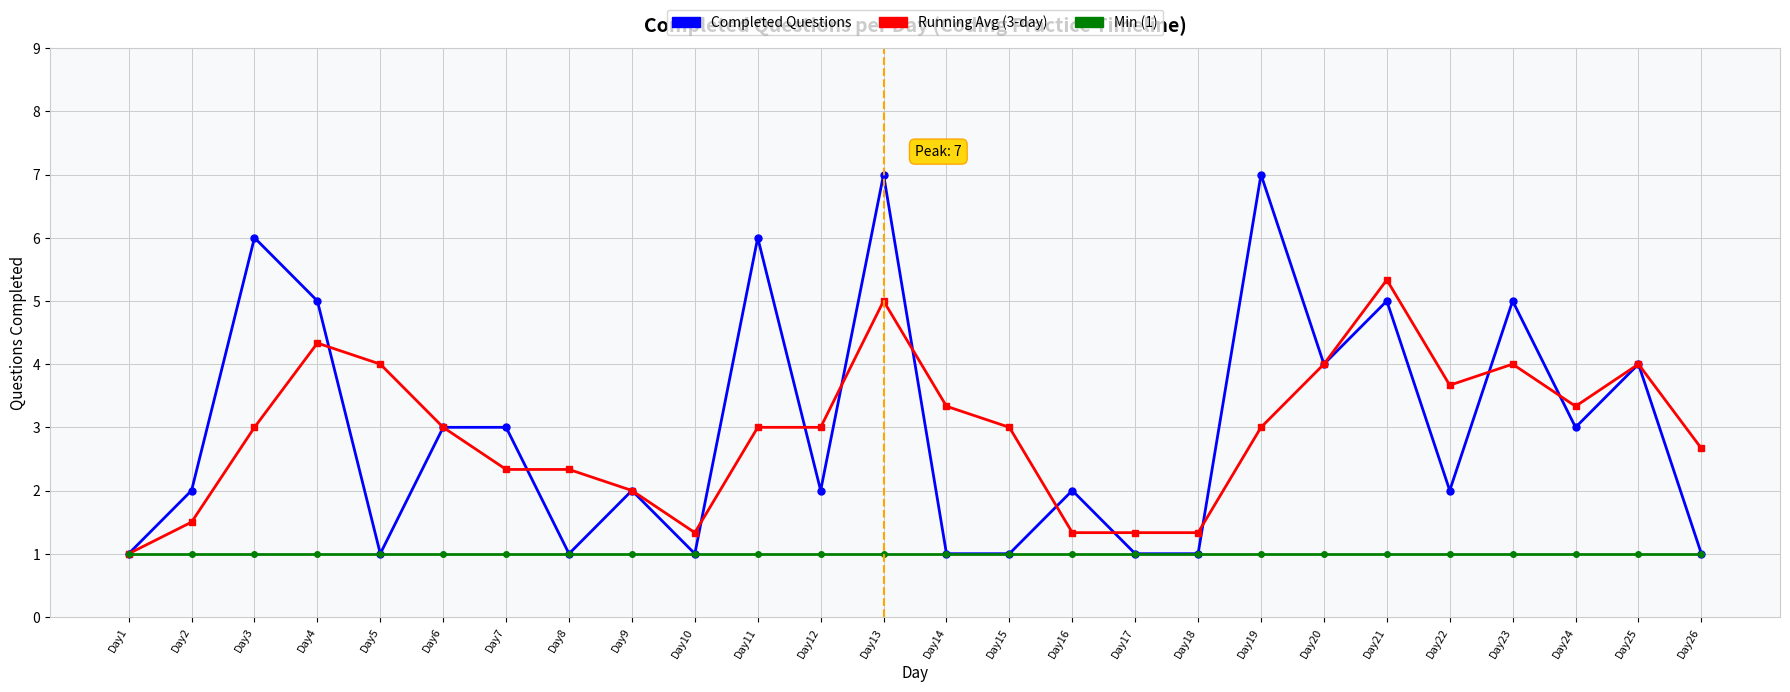

List the series in order of their peak value, lowest first.

Min (1), Running Avg (3-day), Completed Questions